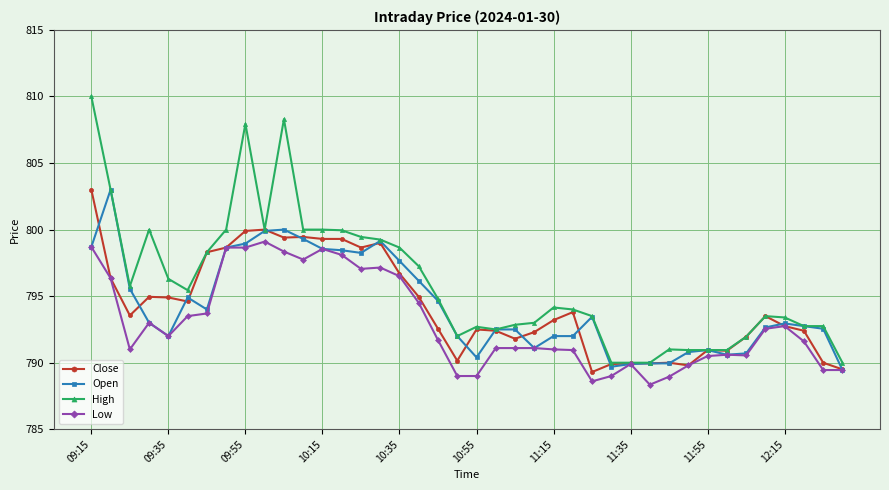

Which series has the largest total across all categories?

High